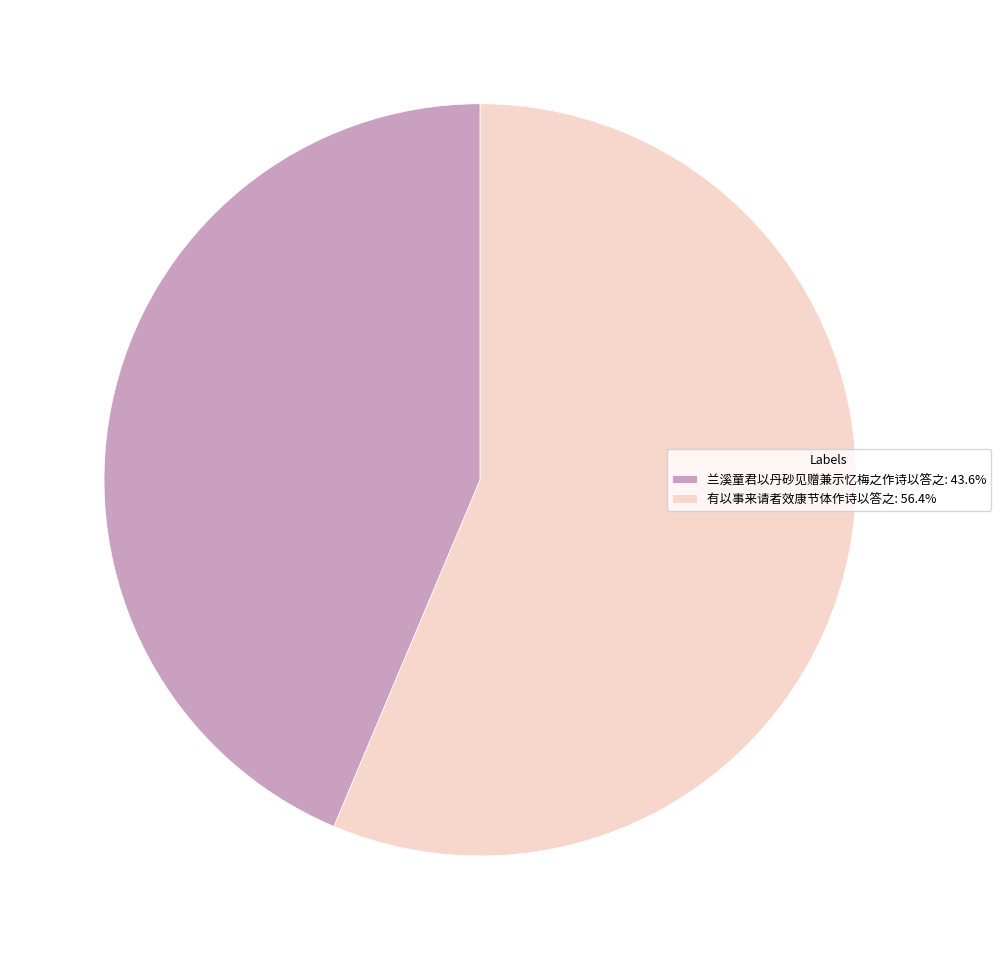

Rank the categories by value from lowest to highest.

兰溪童君以丹砂见赠兼示忆梅之作诗以答之, 有以事来请者效康节体作诗以答之